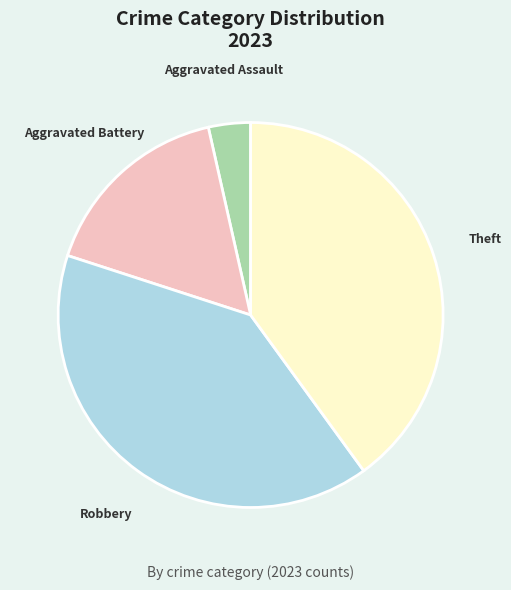

Which category has the smallest portion of the pie?

Aggravated Assault